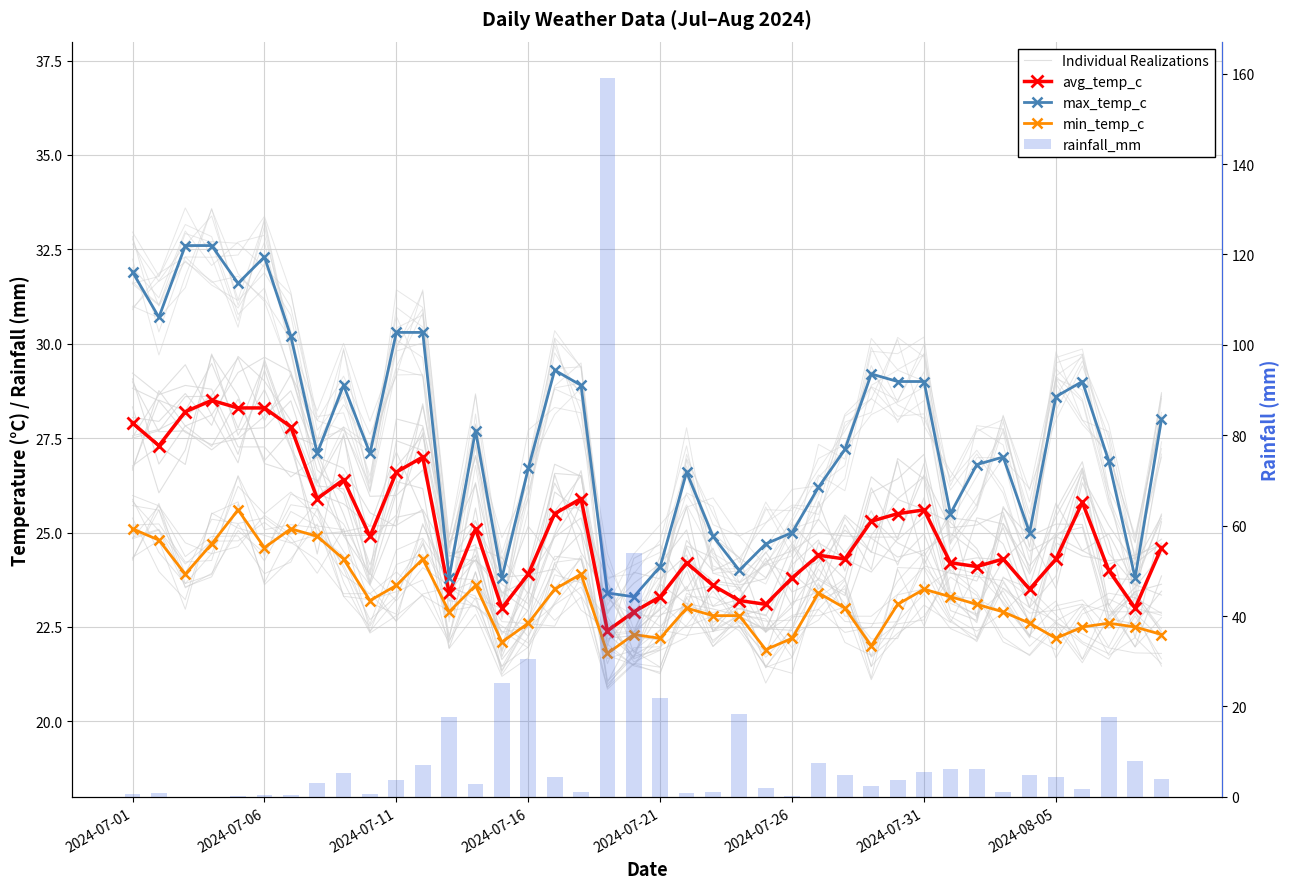

Read the min_temp_c value at 26.

23.4